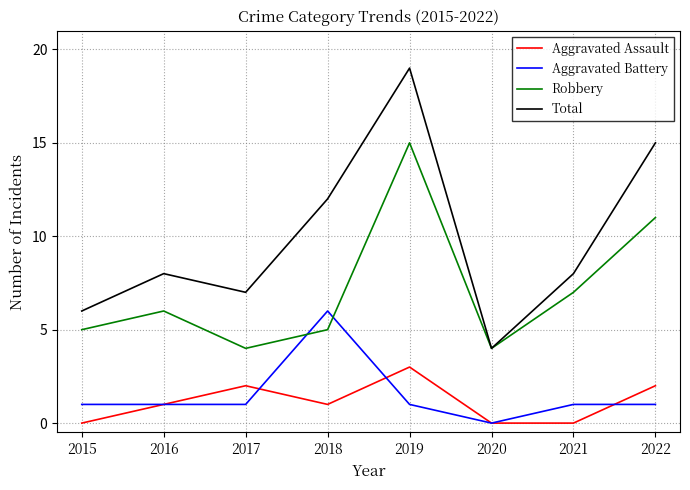

Rank the series at 2019 from highest to lowest value.

Total, Robbery, Aggravated Assault, Aggravated Battery